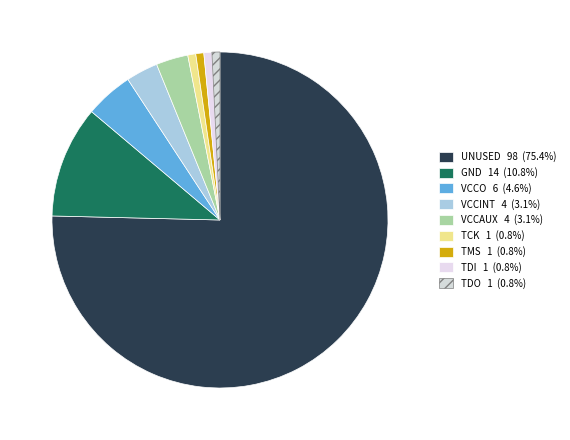

Is it true that TDI is 1% of the pie?

True